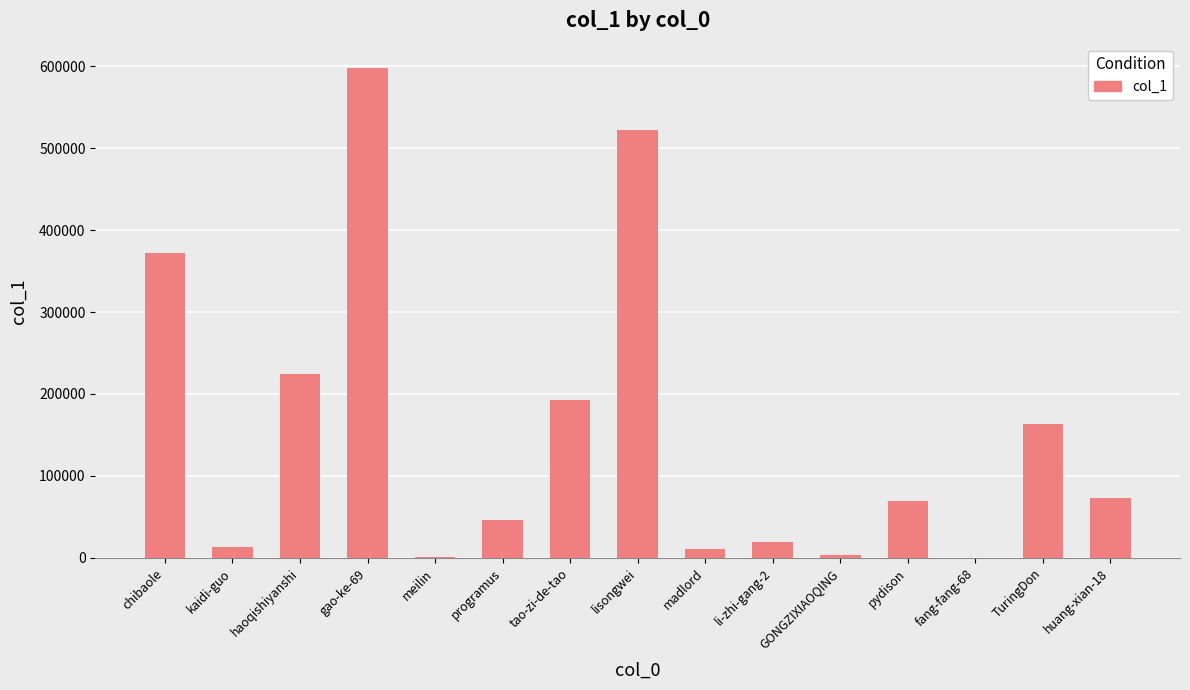

Is it true that the value at chibaole is 203133?

False